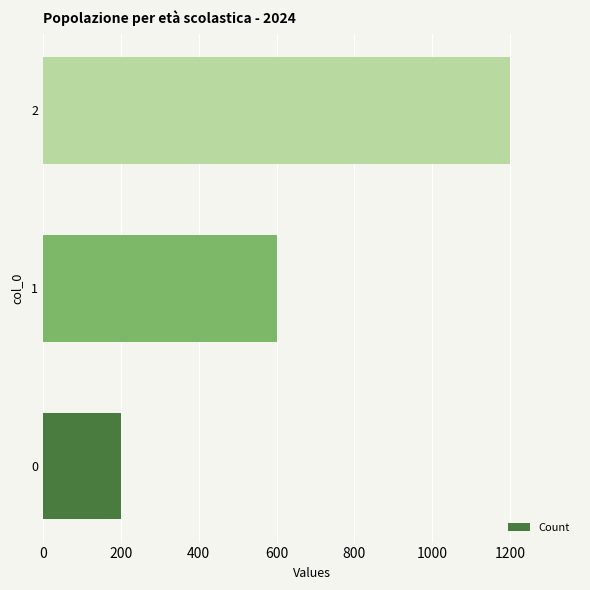

Is it true that the value at 1 is 600?

True